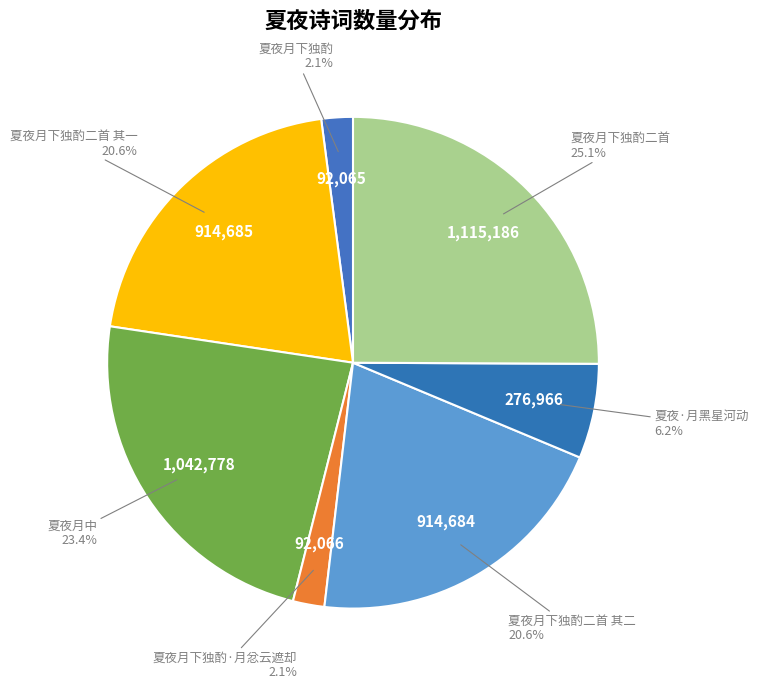

Between 夏夜月下独酌二首 and 夏夜·月黑星河动, which is larger?

夏夜月下独酌二首